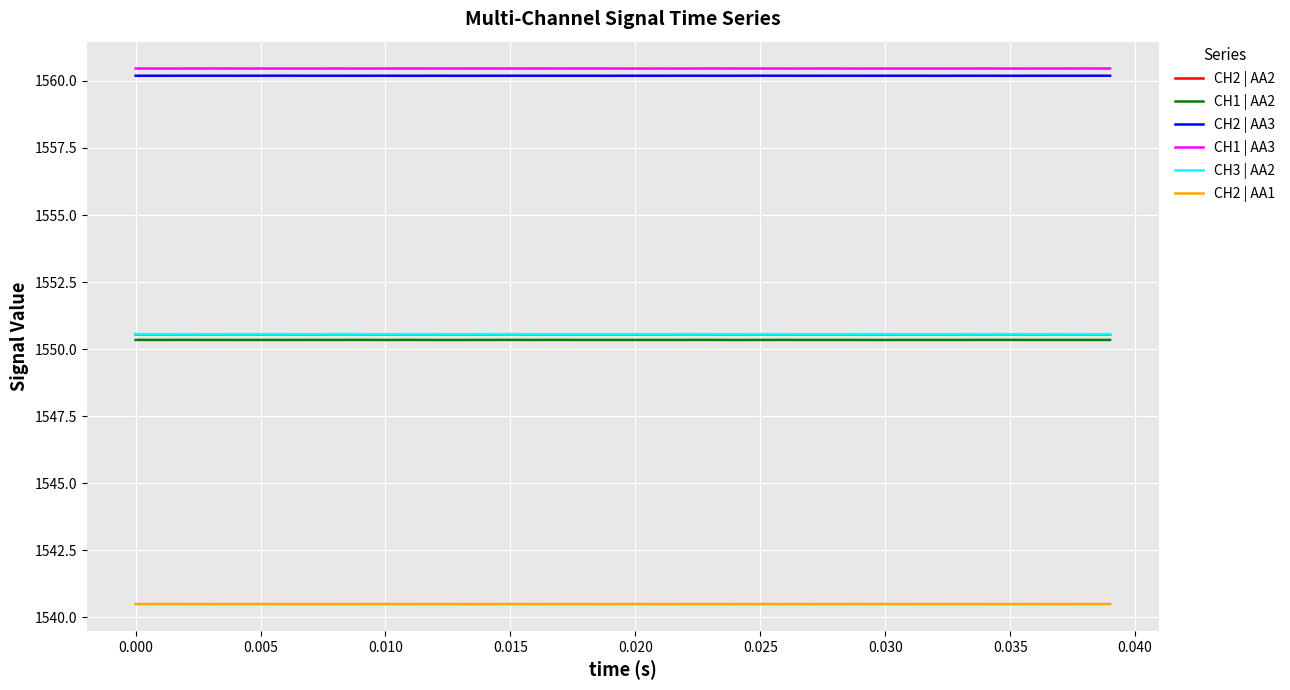

What is the maximum value shown in the chart?

1560.5